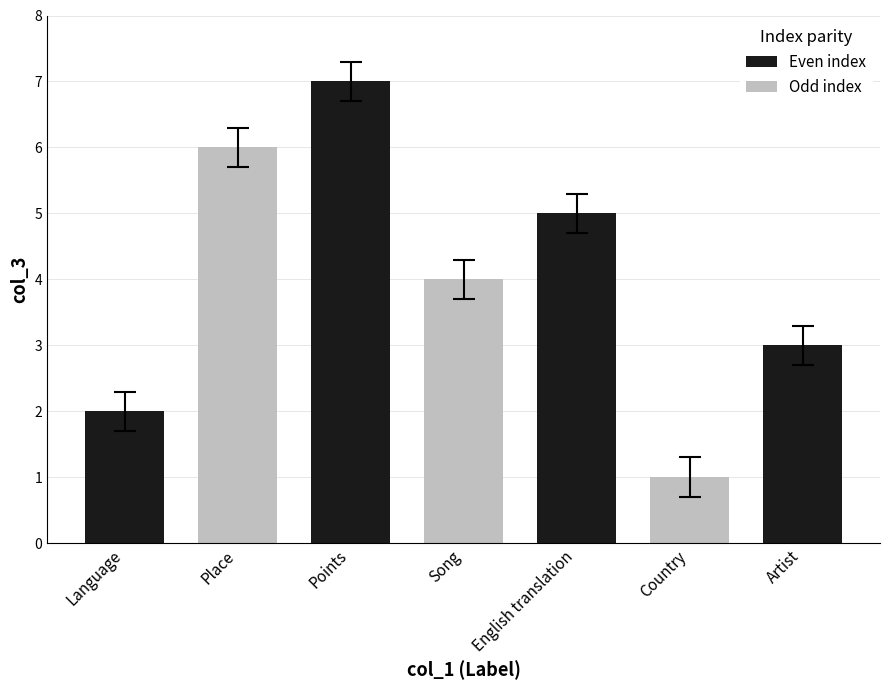

List the labels in order of value, largest first.

Points, Place, English translation, Song, Artist, Language, Country